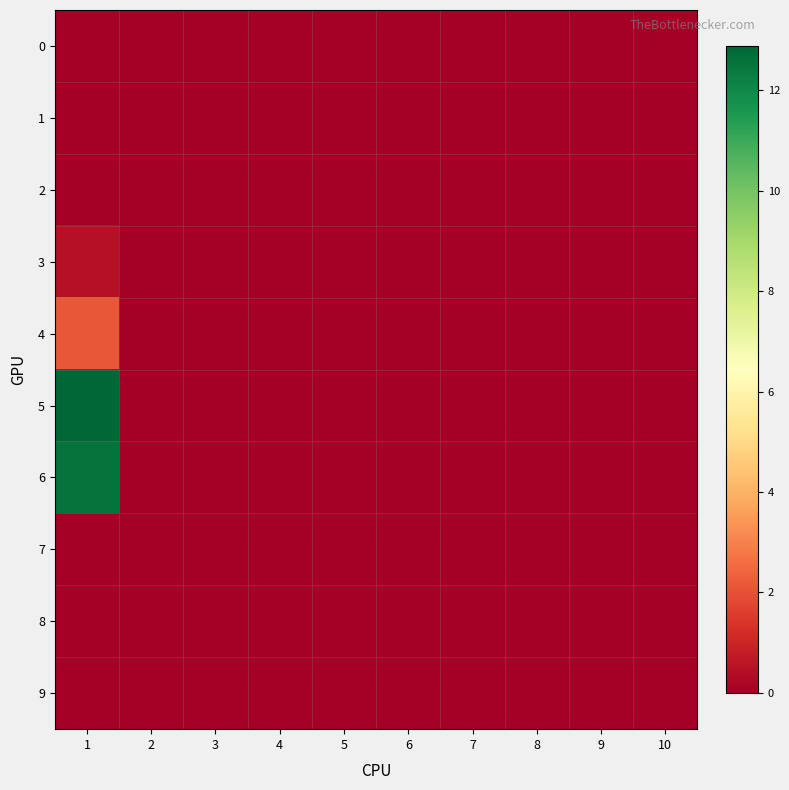

What is the maximum value shown in the chart?

12.9